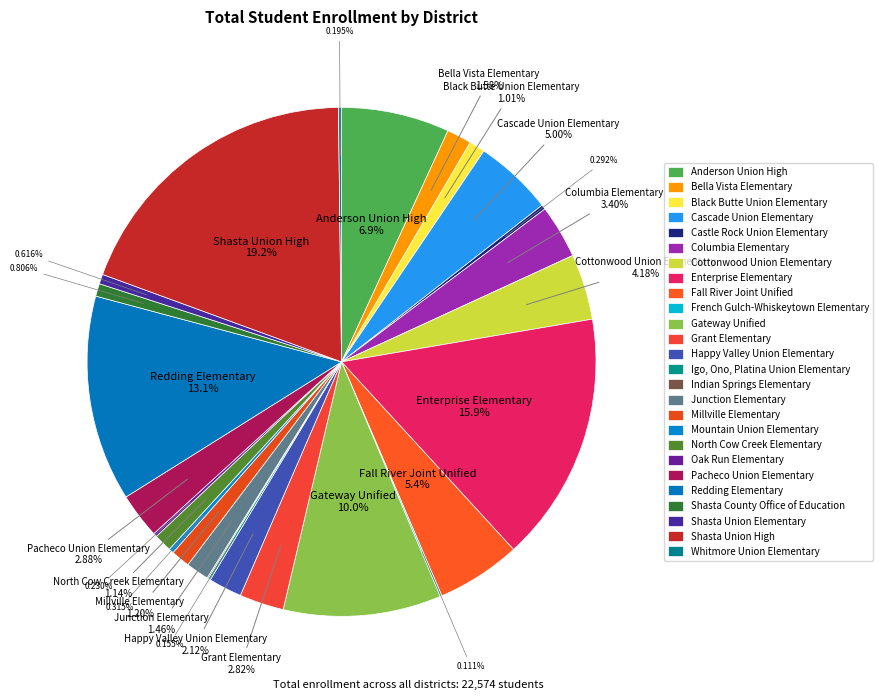

True or false: Mountain Union Elementary accounts for 0% of the total.

True